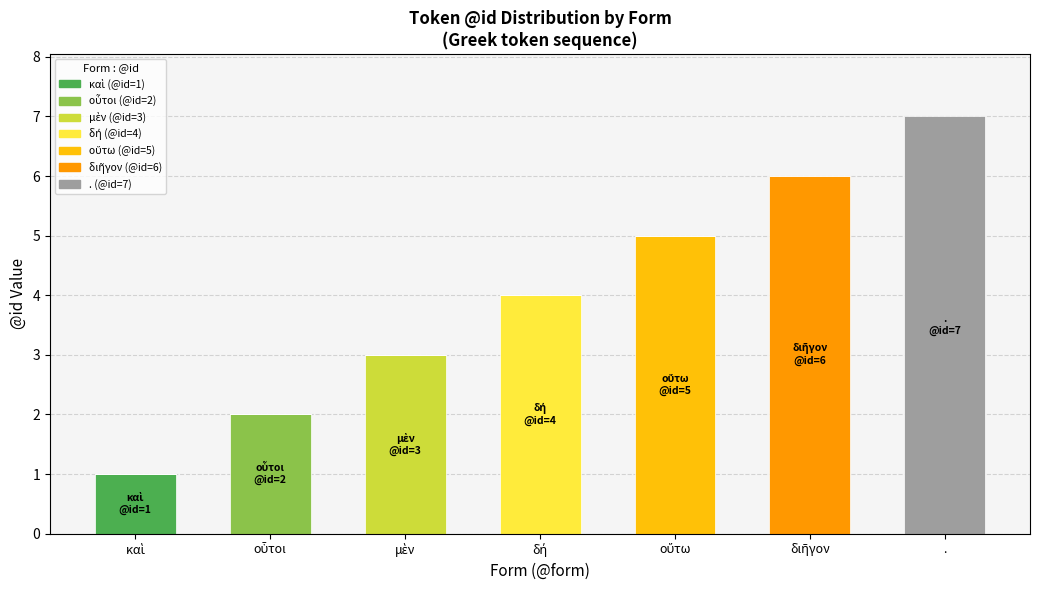

What is the total value across all series at .?

7